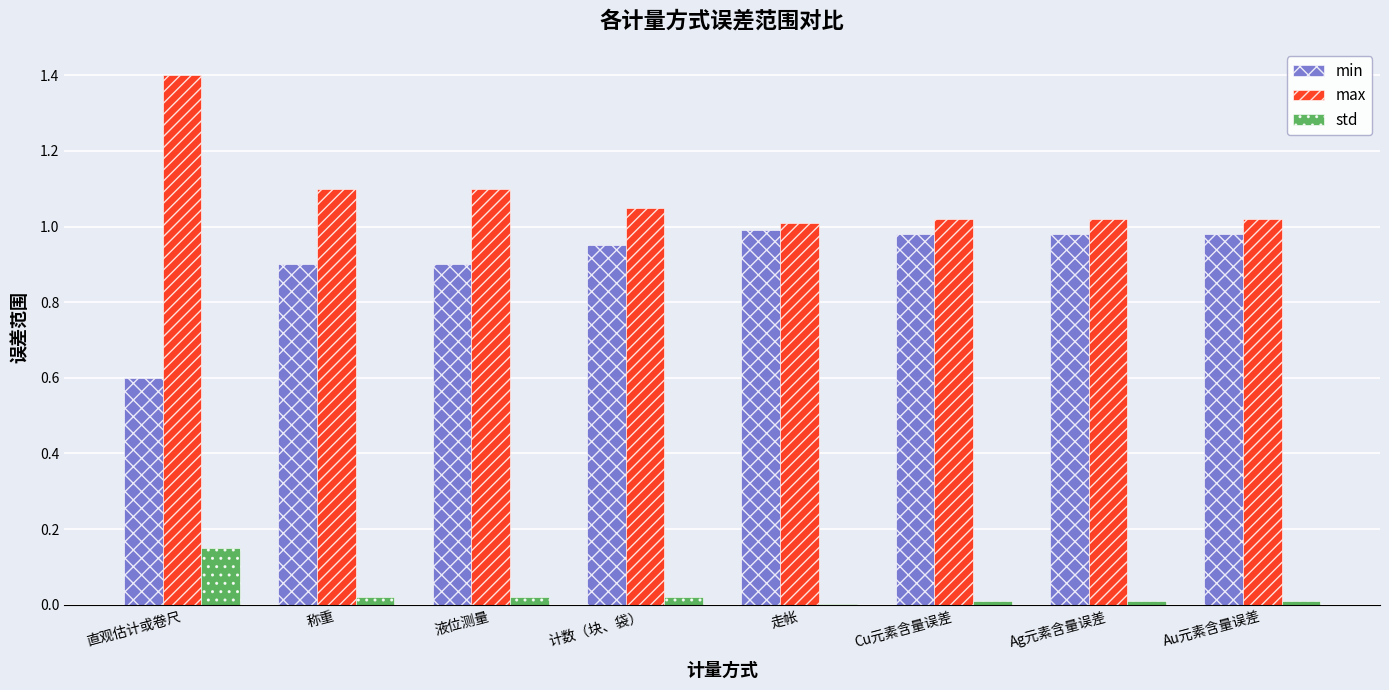

The value of std at 计数（块、袋） is 0.0. True or false?

True